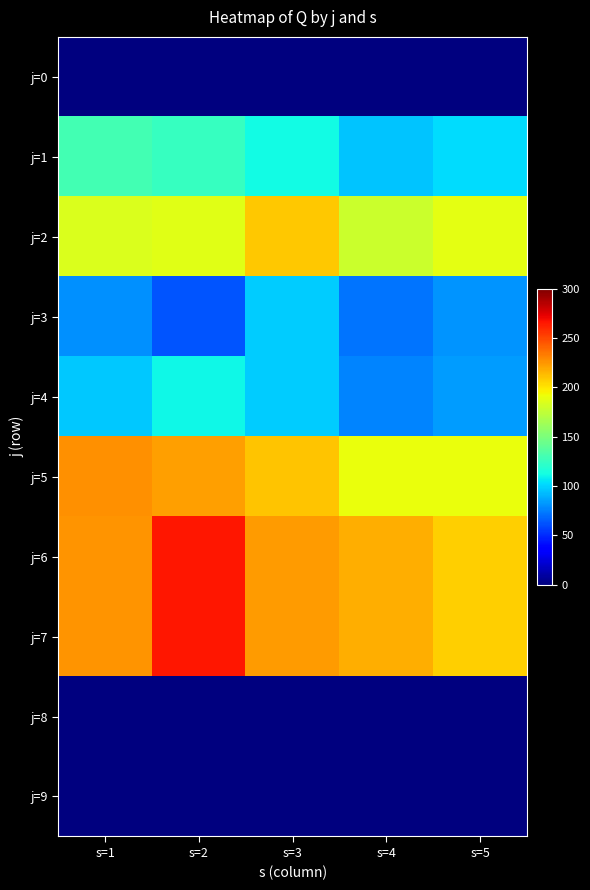

Which has a higher value, s=5 or s=1?

s=5